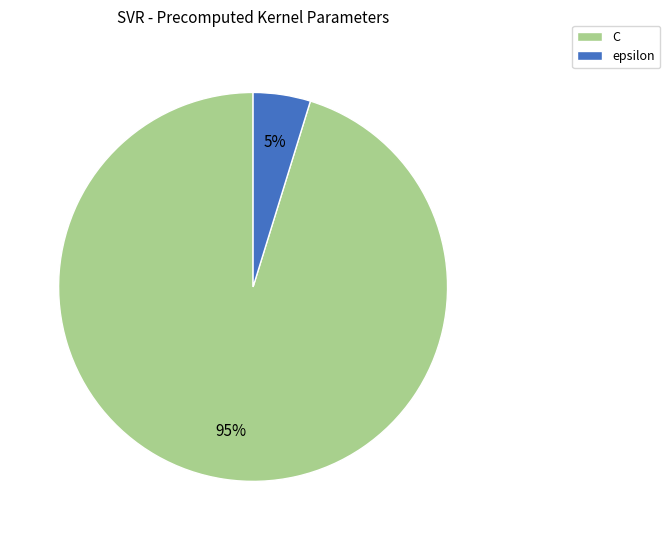

To the nearest percent, what is the difference between the largest and smallest slice percentages?

90%